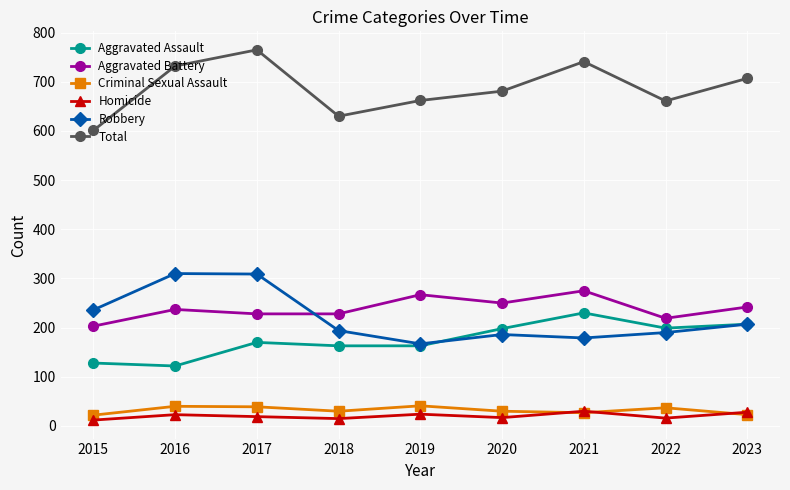

At which category does Total reach its first local peak?

2017